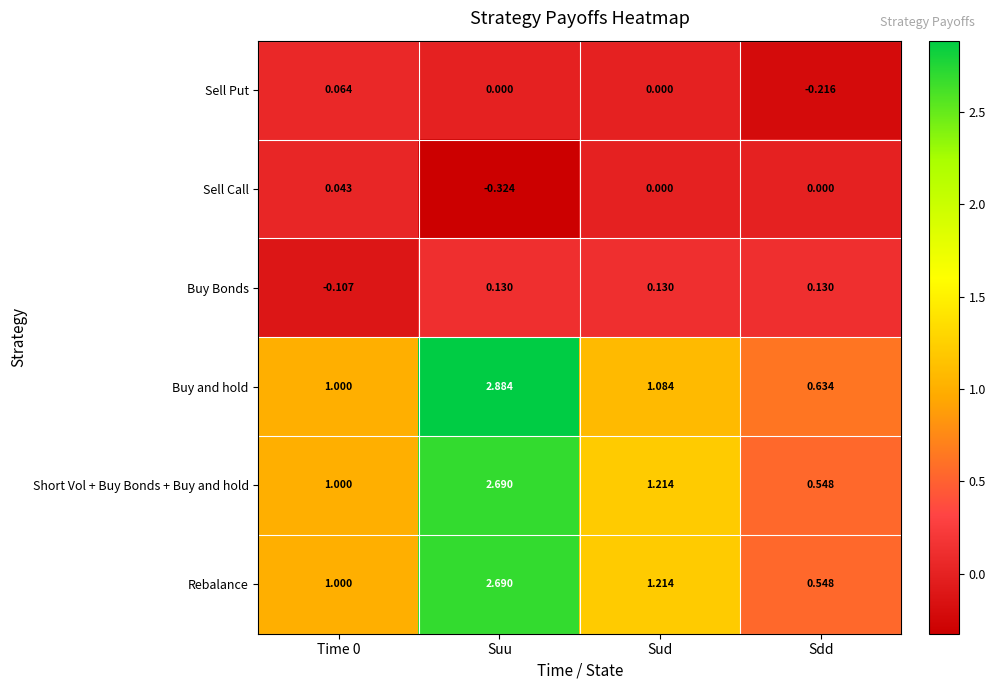

Which series changed the most between Time 0 and Sud?

Buy Bonds